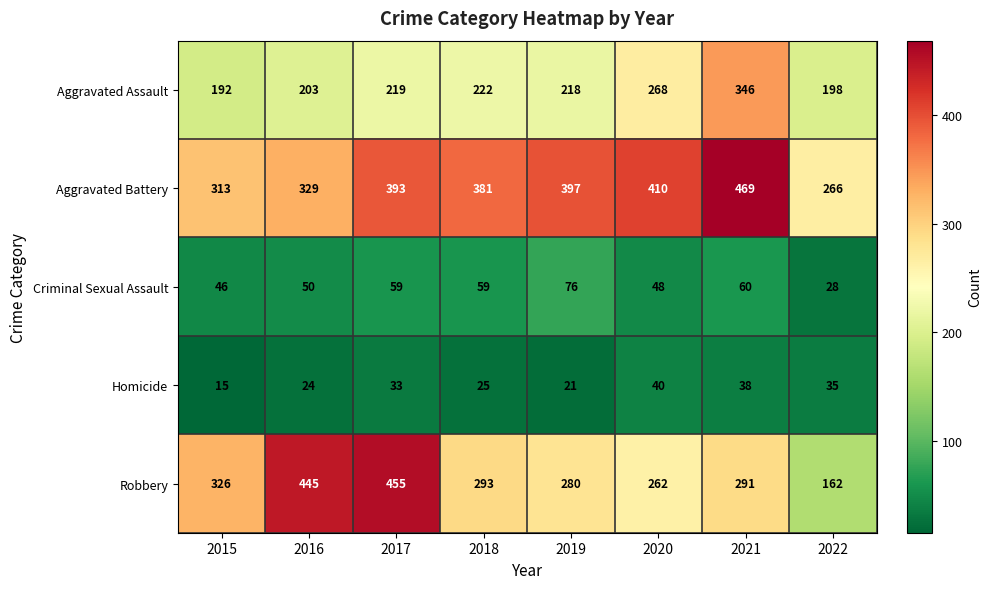

The value of Homicide at 2019 is 32. True or false?

False